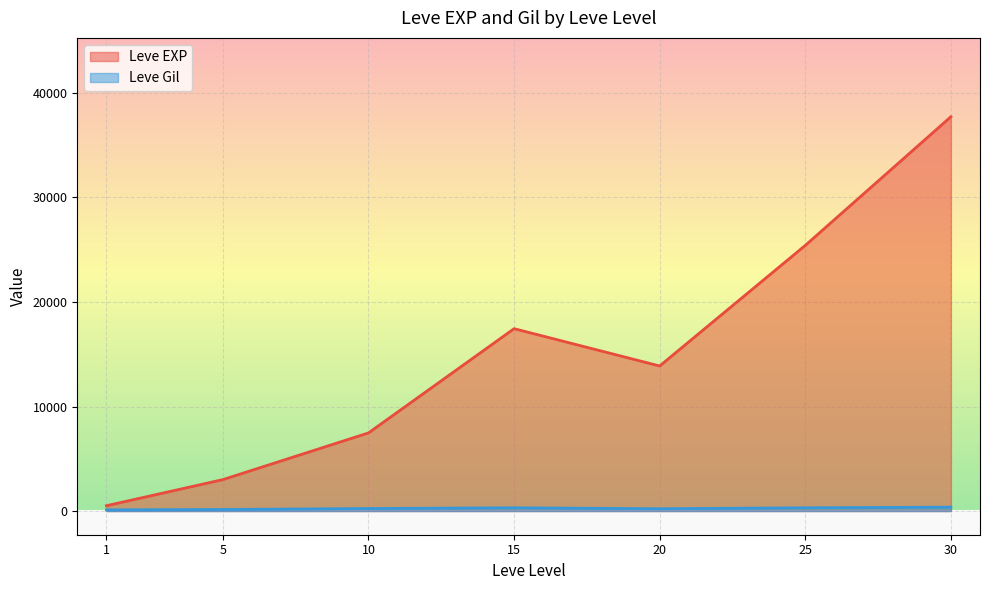

What is the approximate value of Leve Gil at 5?

149.3